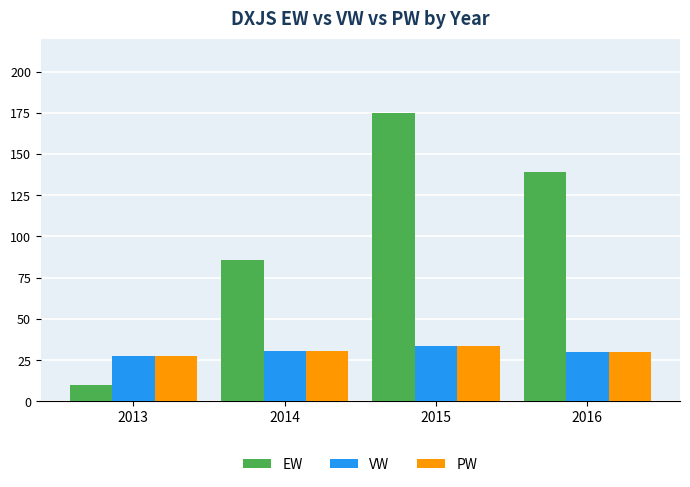

How many series are shown in this chart?

3